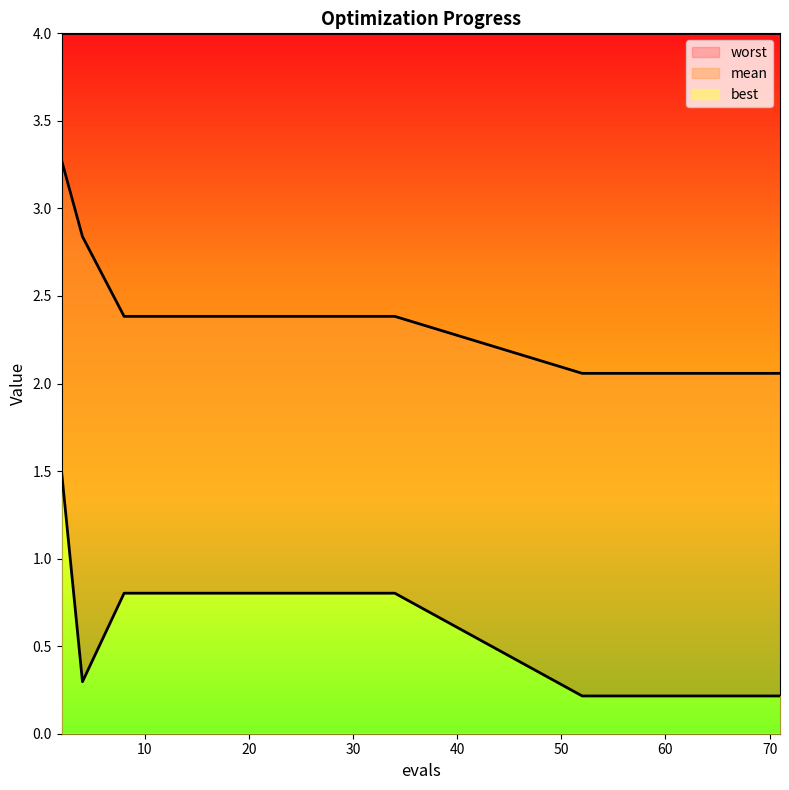

The mean series shows 0.6 at 17. True or false?

False